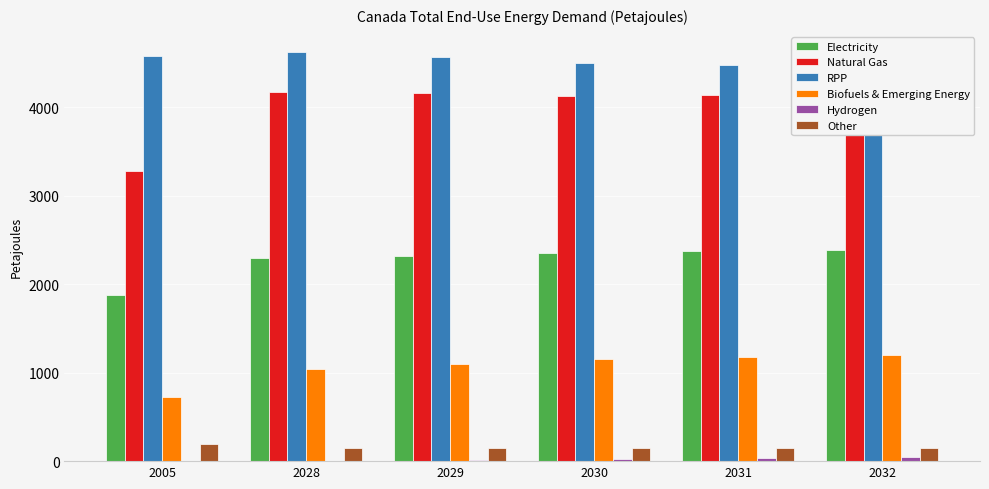

Reading right to left, transcribe all the data shown in this chart.

Electricity: 2385.5	2379.2	2350.1	2323.3	2293.7	1874.7
Natural Gas: 4165.0	4136.6	4125.5	4158.9	4175.6	3279.6
RPP: 4452.5	4472.9	4500.9	4562.5	4619.8	4582.4
Biofuels & Emerging Energy: 1198.1	1174.2	1155.3	1093.6	1039.3	722.7
Hydrogen: 52.3	35.8	27.3	15.0	5.7	0.0
Other: 142.9	143.6	144.6	145.5	146.2	191.1